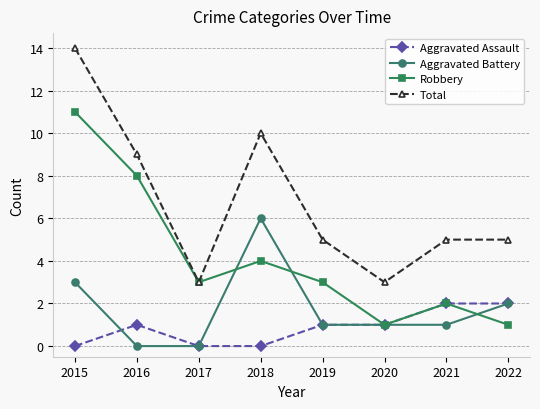

Where is the first local maximum for Aggravated Battery?

2018